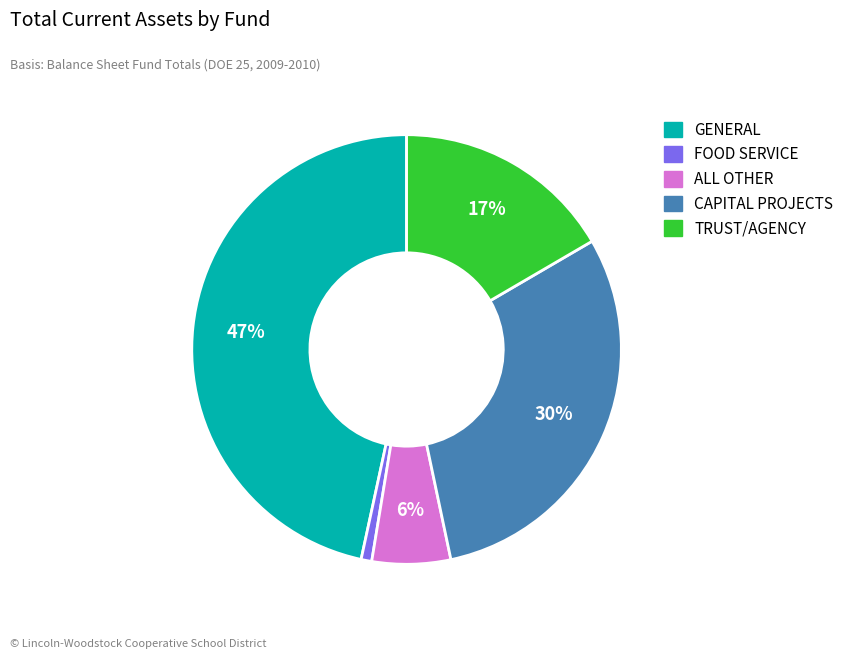

What is the smallest slice in the pie chart?

FOOD SERVICE